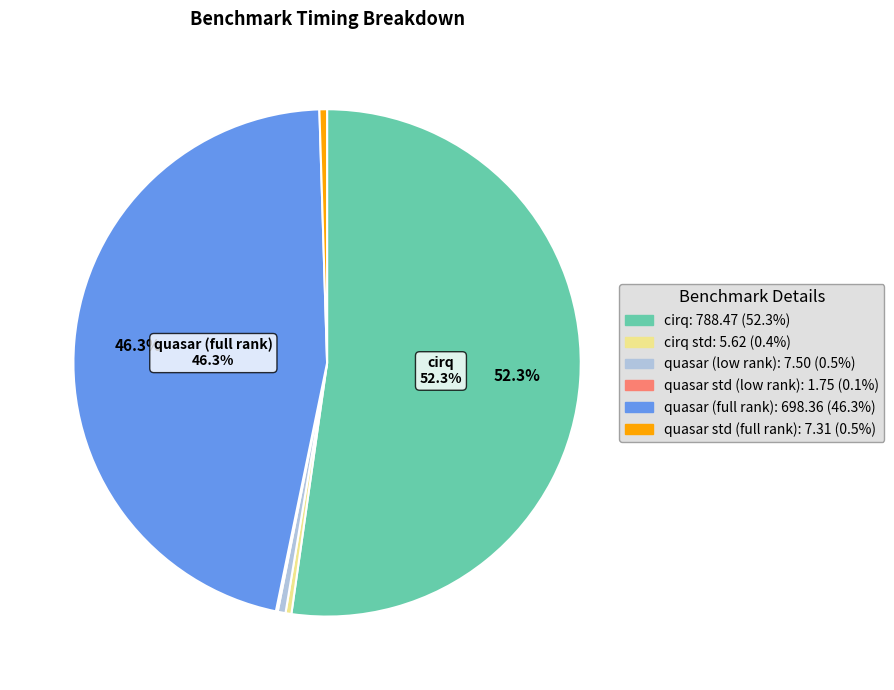

Is there a majority slice in this chart?

Yes